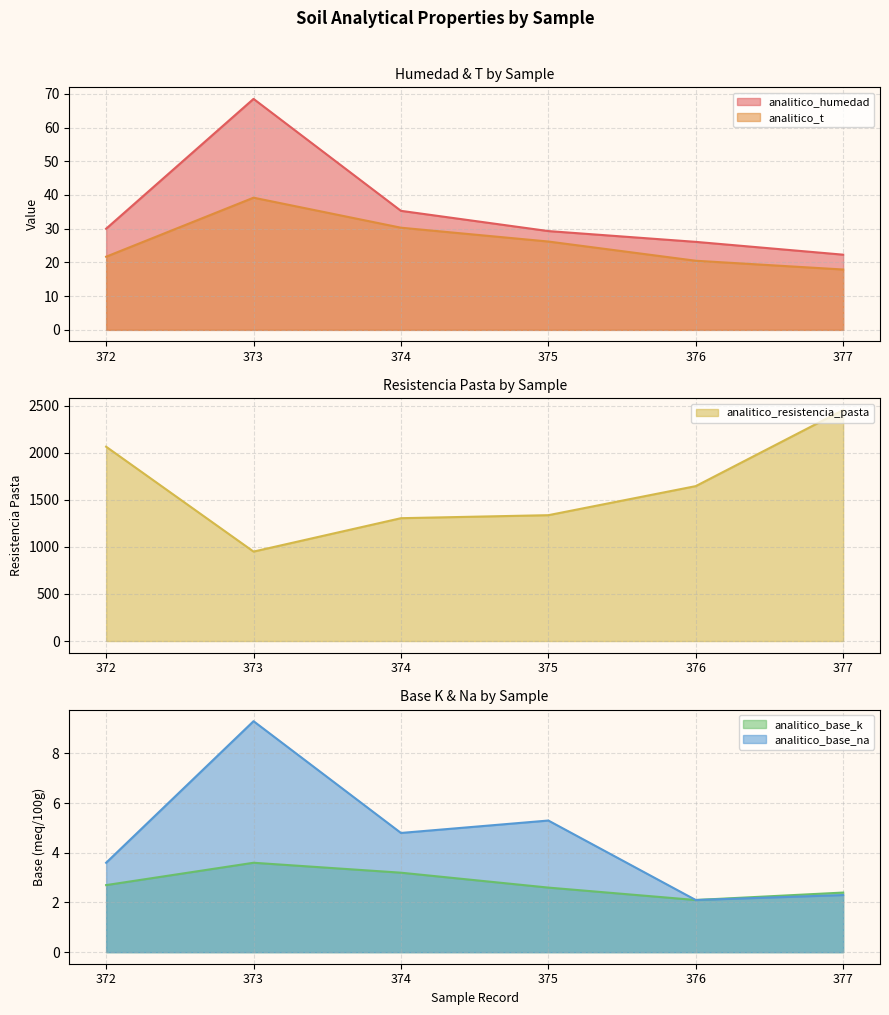

True or false: analitico_t and analitico_resistencia_pasta cross at least once.

False